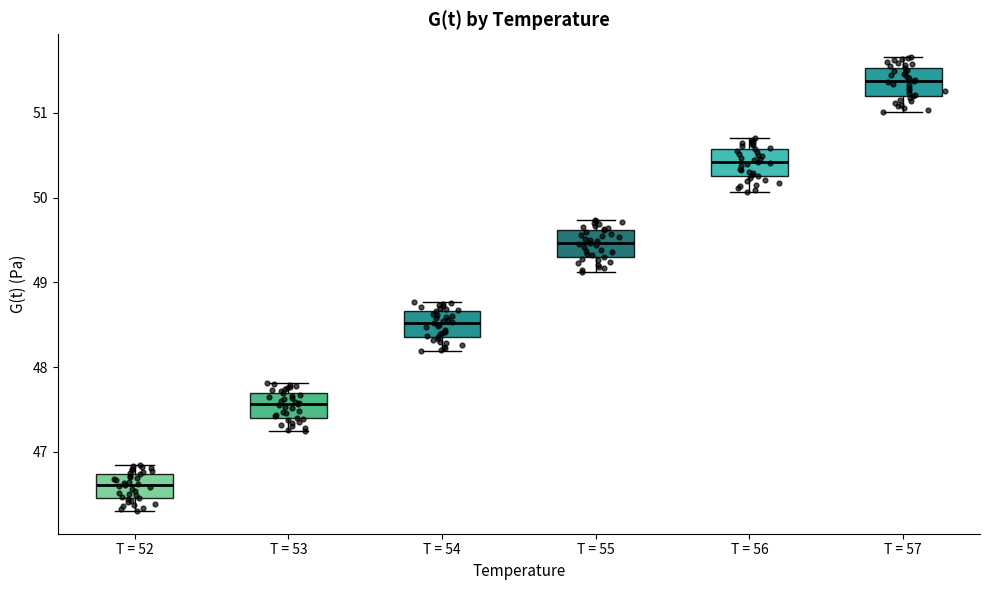

Reading left to right, read every box against the y-axis: the position of its median line, the range the box covers, and the ends of its whiskers. The values are not printed on the chart, so give them approximately, as read against the axis.

T = 52: median 46.6, box 46.5 to 46.7, whiskers 46.3 to 46.8
T = 53: median 47.6, box 47.4 to 47.7, whiskers 47.2 to 47.8
T = 54: median 48.5, box 48.4 to 48.7, whiskers 48.2 to 48.8
T = 55: median 49.5, box 49.3 to 49.6, whiskers 49.1 to 49.7
T = 56: median 50.4, box 50.2 to 50.6, whiskers 50.1 to 50.7
T = 57: median 51.4, box 51.2 to 51.5, whiskers 51.0 to 51.7